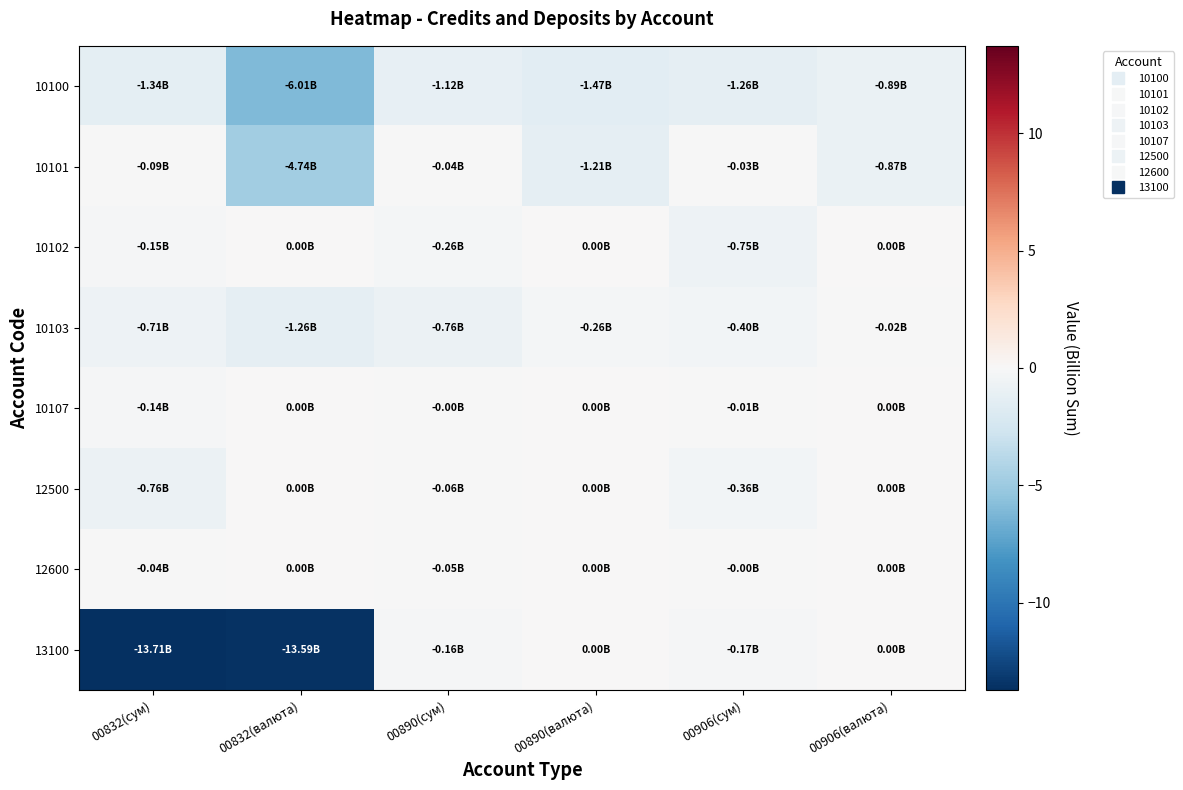

Reading left to right, extract all data points from this chart.

10100: 00832(сум)=-1.3	00832(валюта)=-6.0	00890(сум)=-1.1	00890(валюта)=-1.5	00906(сум)=-1.3	00906(валюта)=-0.9
10101: 00832(сум)=-0.1	00832(валюта)=-4.7	00890(сум)=-0.0	00890(валюта)=-1.2	00906(сум)=-0.0	00906(валюта)=-0.9
10102: 00832(сум)=-0.1	00832(валюта)=0.0	00890(сум)=-0.3	00890(валюта)=0.0	00906(сум)=-0.8	00906(валюта)=0.0
10103: 00832(сум)=-0.7	00832(валюта)=-1.3	00890(сум)=-0.8	00890(валюта)=-0.3	00906(сум)=-0.4	00906(валюта)=-0.0
10107: 00832(сум)=-0.1	00832(валюта)=0.0	00890(сум)=-0.0	00890(валюта)=0.0	00906(сум)=-0.0	00906(валюта)=0.0
12500: 00832(сум)=-0.8	00832(валюта)=0.0	00890(сум)=-0.1	00890(валюта)=0.0	00906(сум)=-0.4	00906(валюта)=0.0
12600: 00832(сум)=-0.0	00832(валюта)=0.0	00890(сум)=-0.0	00890(валюта)=0.0	00906(сум)=-0.0	00906(валюта)=0.0
13100: 00832(сум)=-13.7	00832(валюта)=-13.6	00890(сум)=-0.2	00890(валюта)=0.0	00906(сум)=-0.2	00906(валюта)=0.0